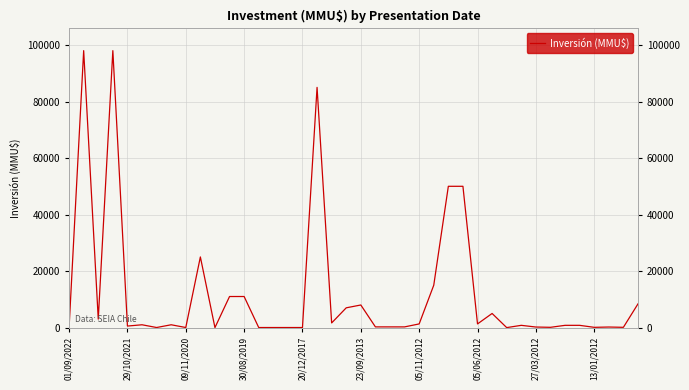

How many data points are above 800?

19